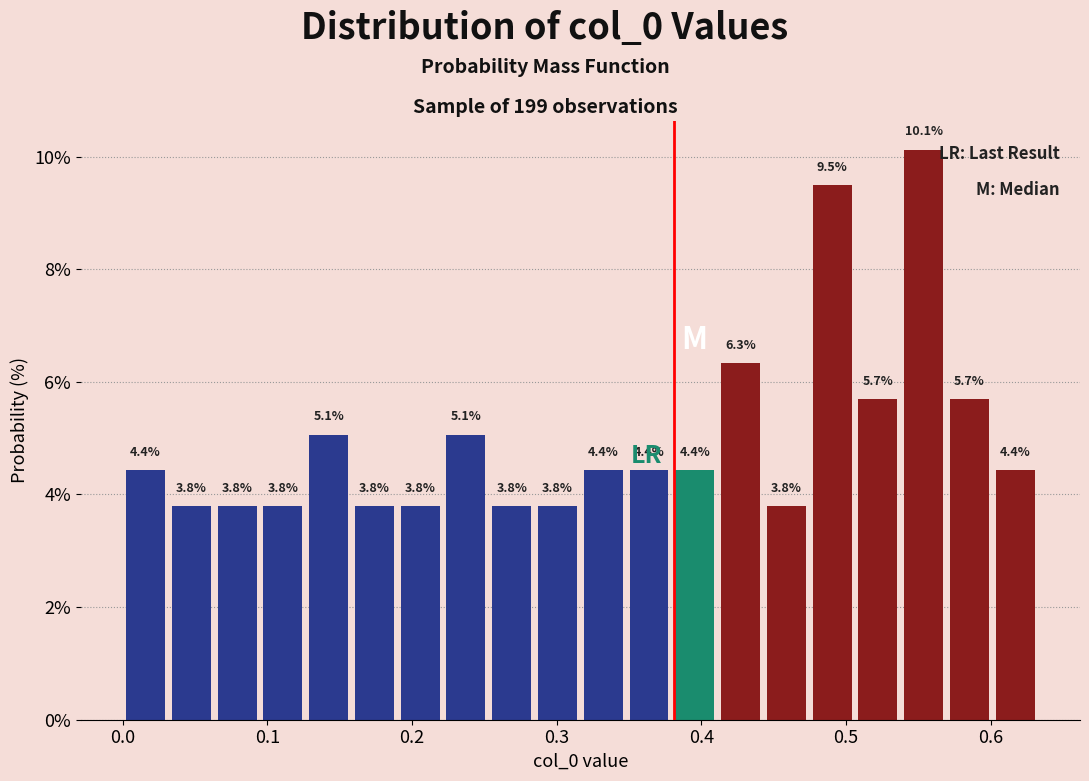

Read against the x-axis, roughly where is the centre of the tallest bar?

0.55